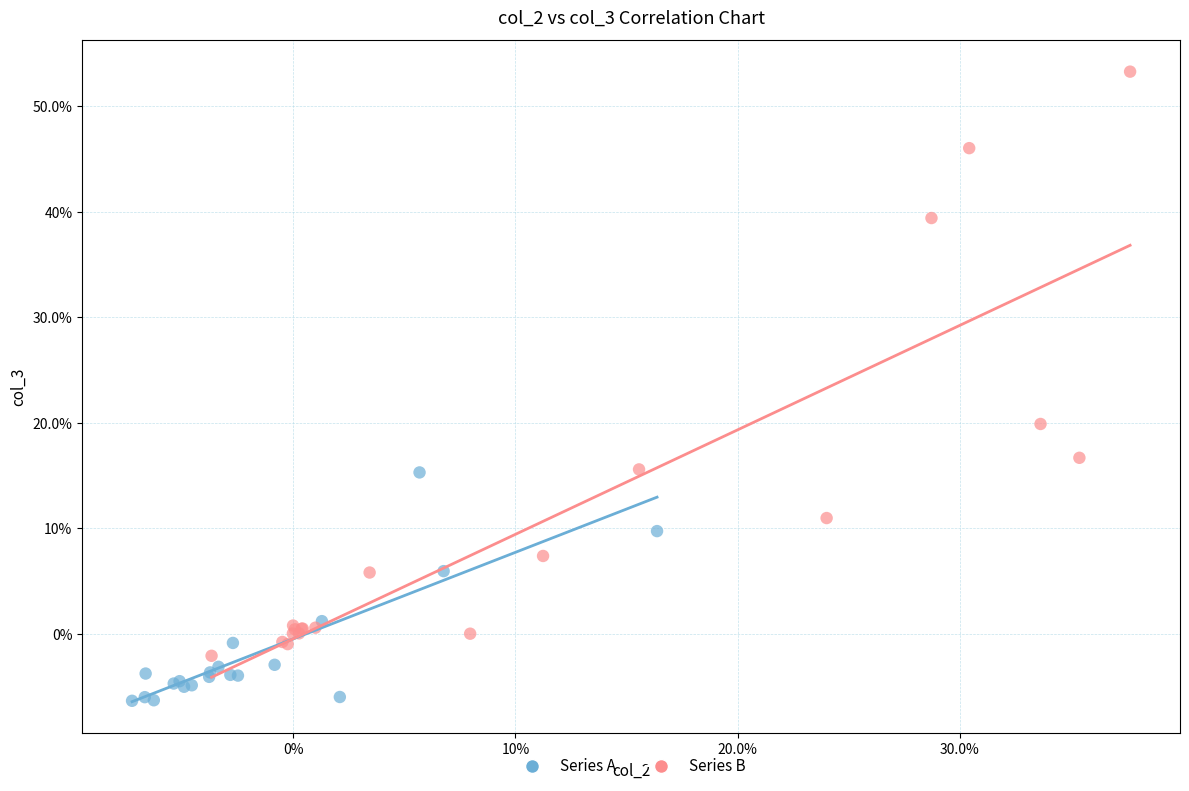

What are all the series names shown in the legend?

Series A, Series B